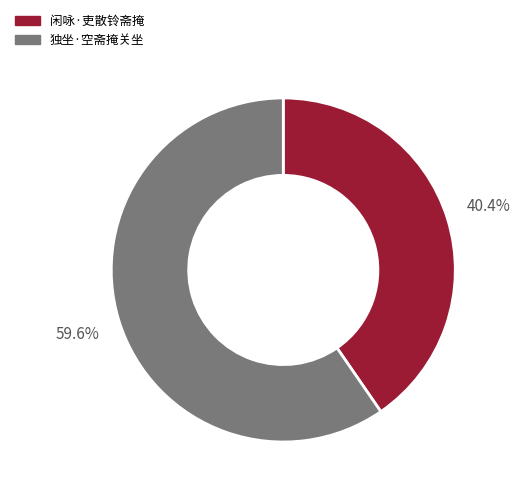

Count the number of slices in the pie.

2